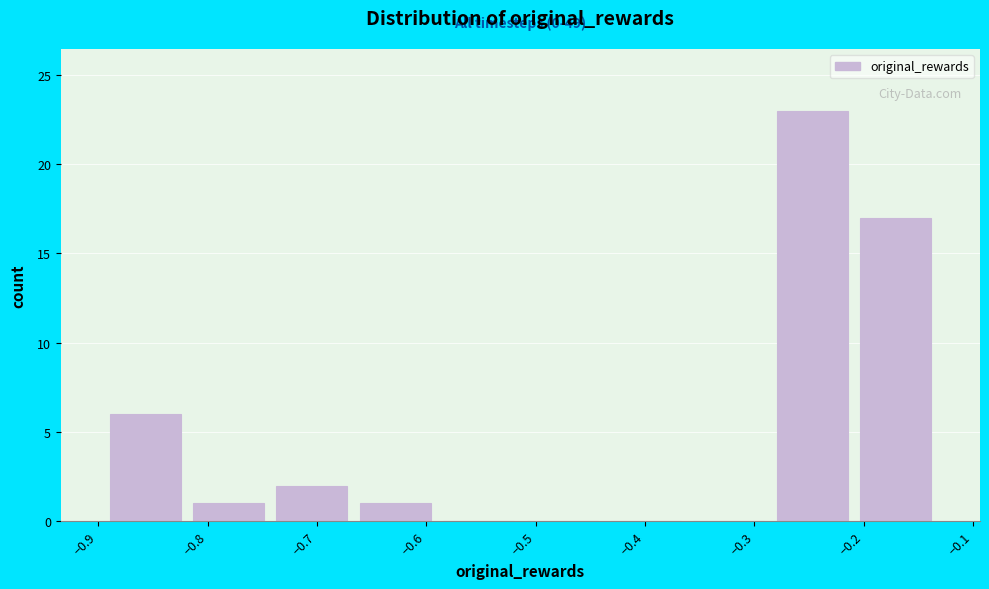

Over which range of the x-axis is the bar tallest?

-0.29 to -0.21